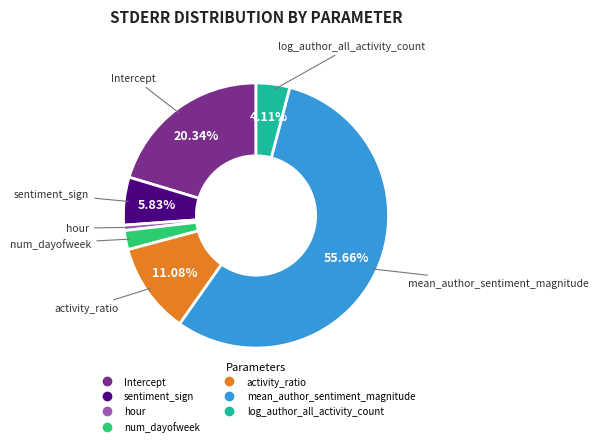

To the nearest percent, what percentage of the pie is hour?

1%